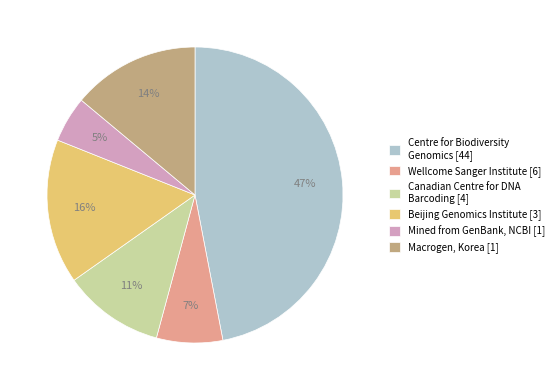

To the nearest percent, what is the average slice percentage?

17%